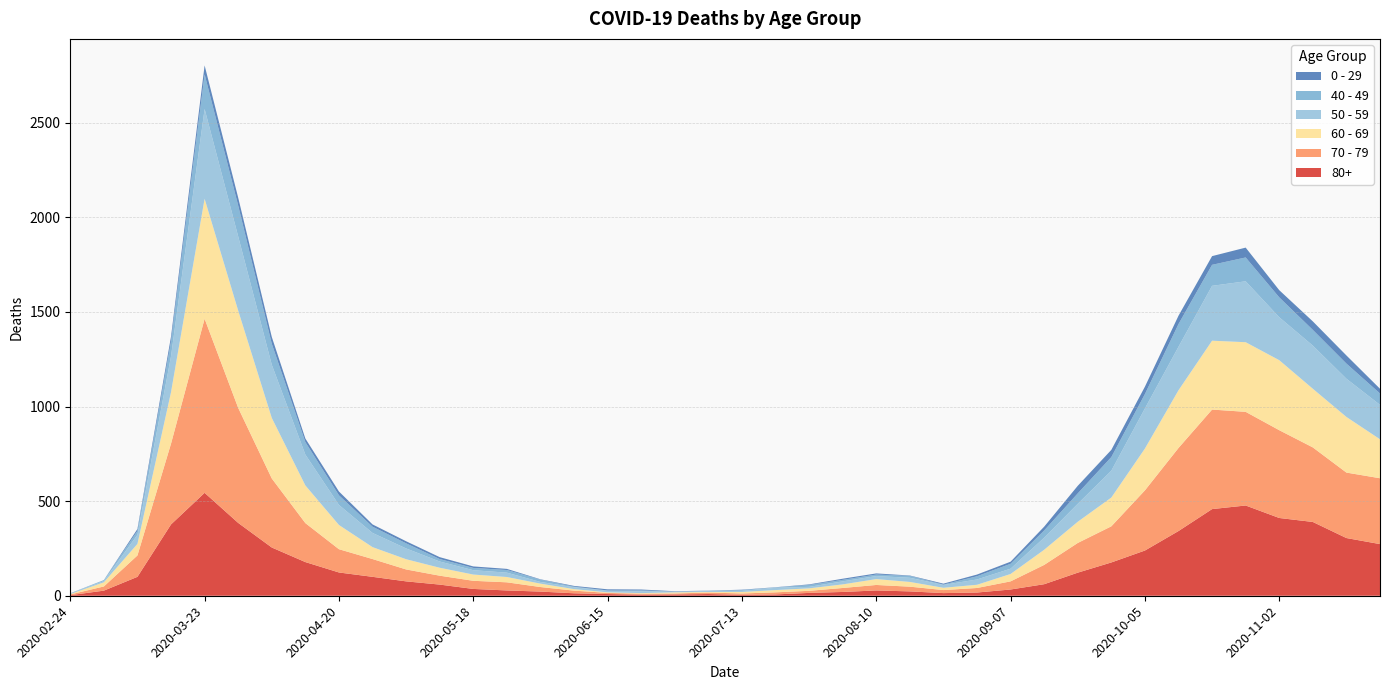

Reading left to right, transcribe all the data shown in this chart.

80+: 3	27	100	377	544	385	255	178	123	100	76	59	36	28	22	13	9	6	7	9	5	7	15	20	28	23	14	17	33	61	122	176	239	342	458	477	411	390	305	273
70 - 79: 4	22	113	427	920	608	365	206	123	94	63	47	43	43	24	14	6	5	5	8	7	11	11	21	29	25	16	24	43	102	157	191	318	439	526	495	464	394	346	348
60 - 69: 2	22	61	272	634	514	320	199	128	63	54	42	33	28	18	8	3	3	6	3	8	12	13	19	31	25	12	17	39	80	112	152	221	305	364	368	370	310	294	206
50 - 59: 3	7	48	190	475	392	281	163	106	75	57	33	23	23	9	10	8	9	3	5	6	12	8	16	16	22	15	28	28	64	95	142	212	230	290	322	227	228	202	182
40 - 49: 0	5	21	79	183	163	111	66	51	33	27	13	12	14	12	3	2	5	1	1	4	2	10	8	8	10	2	17	26	38	55	72	76	120	111	126	105	83	80	60
0 - 29: 1	0	10	25	47	42	36	19	20	12	11	10	8	6	2	4	6	5	2	1	2	1	3	6	6	2	5	9	11	20	40	38	39	44	46	52	38	45	43	25